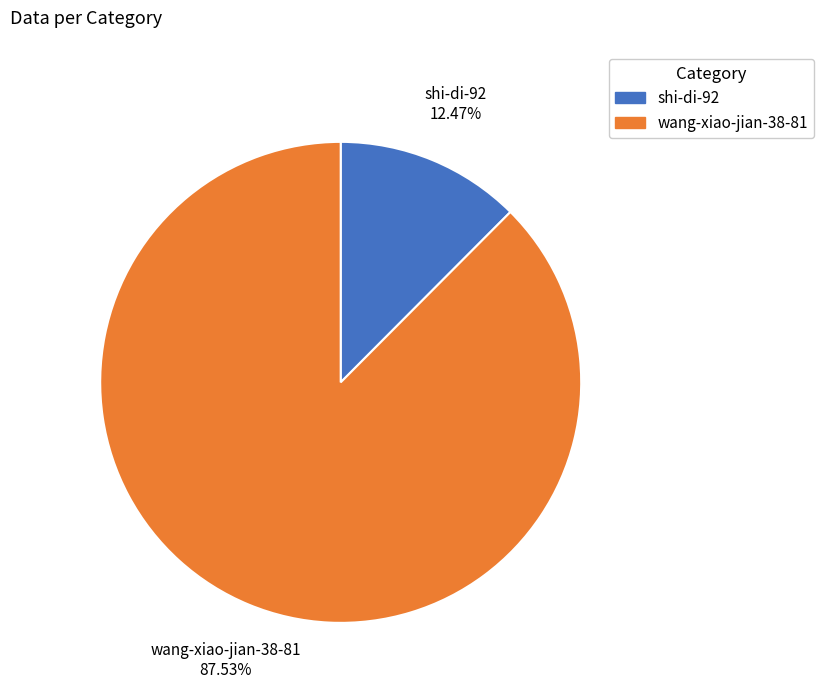

Is there any slice that represents more than half of the pie?

Yes